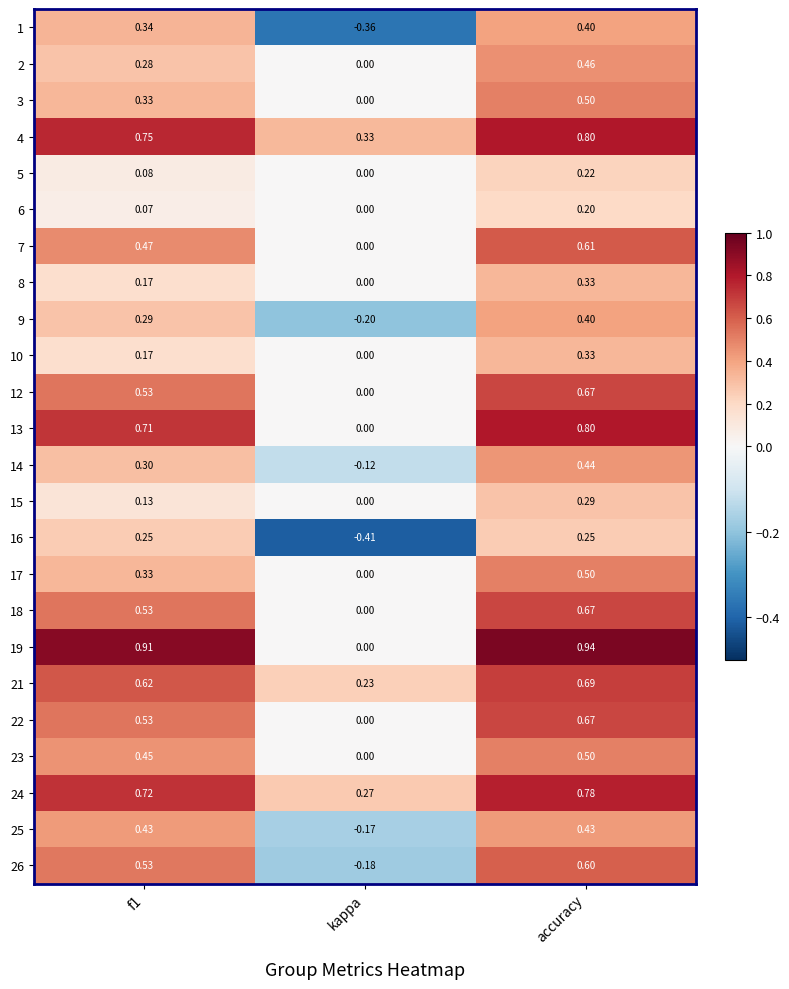

Which label corresponds to the largest value in the chart?

accuracy